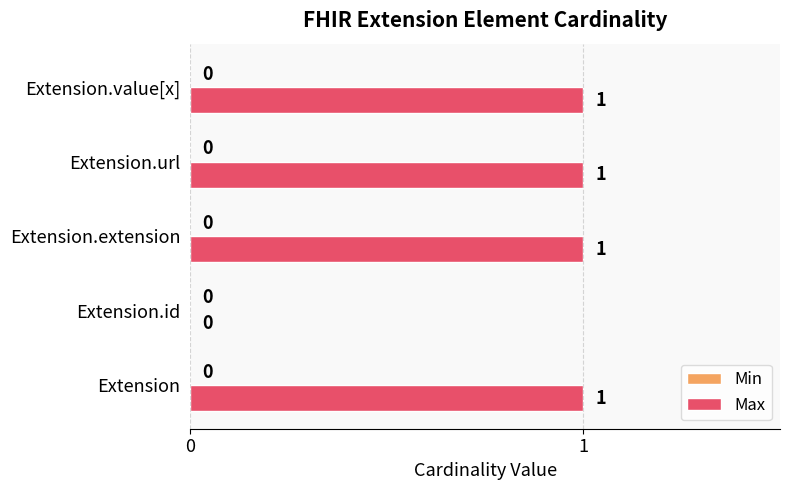

Is it true that the value at Extension.id is 0?

True